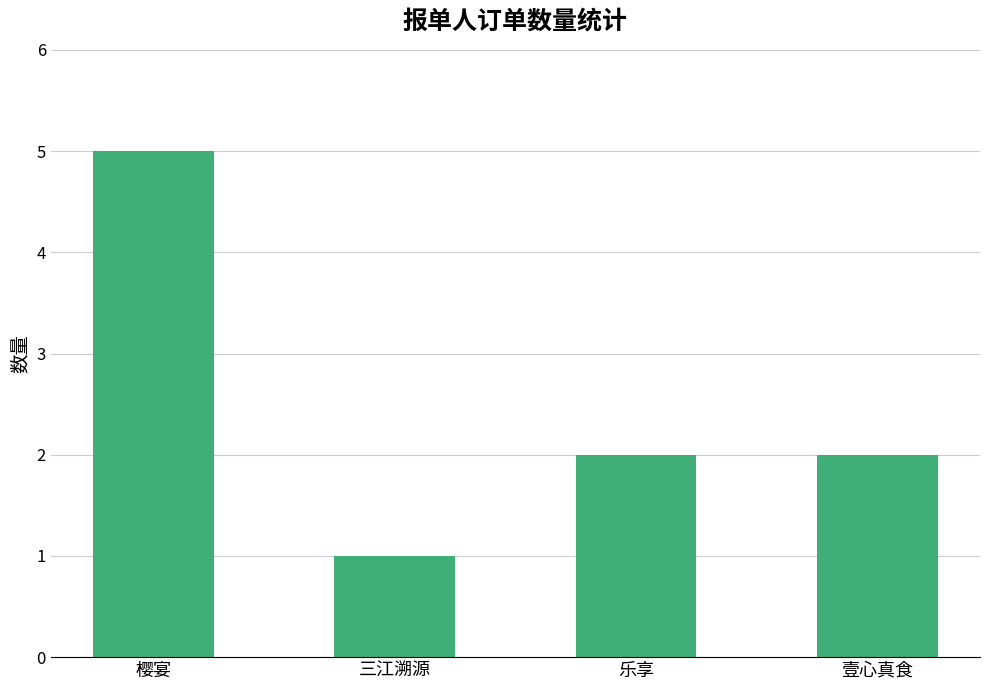

What is the sum of all values?

10